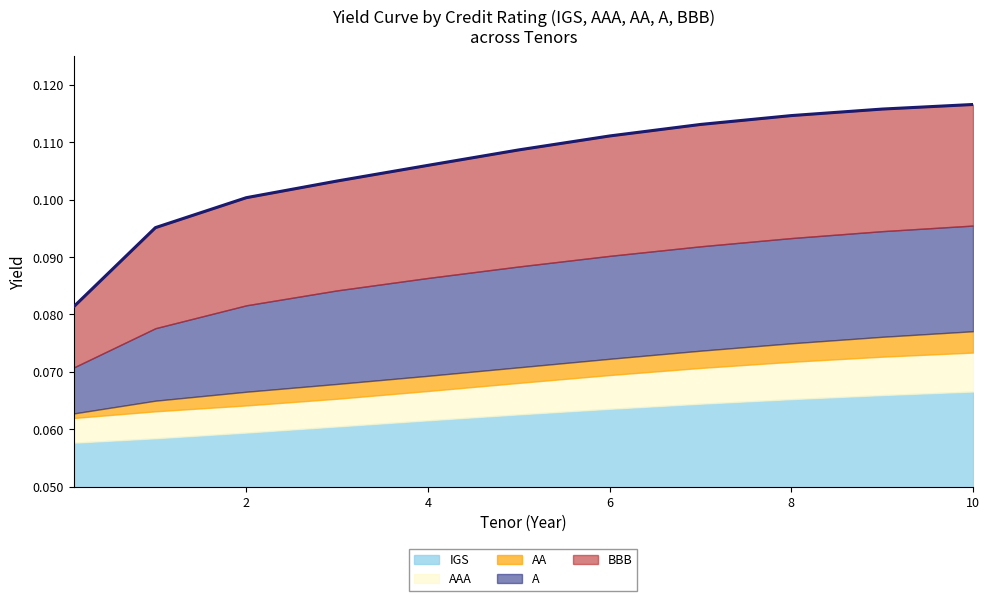

What is the minimum value shown in the chart?

0.1